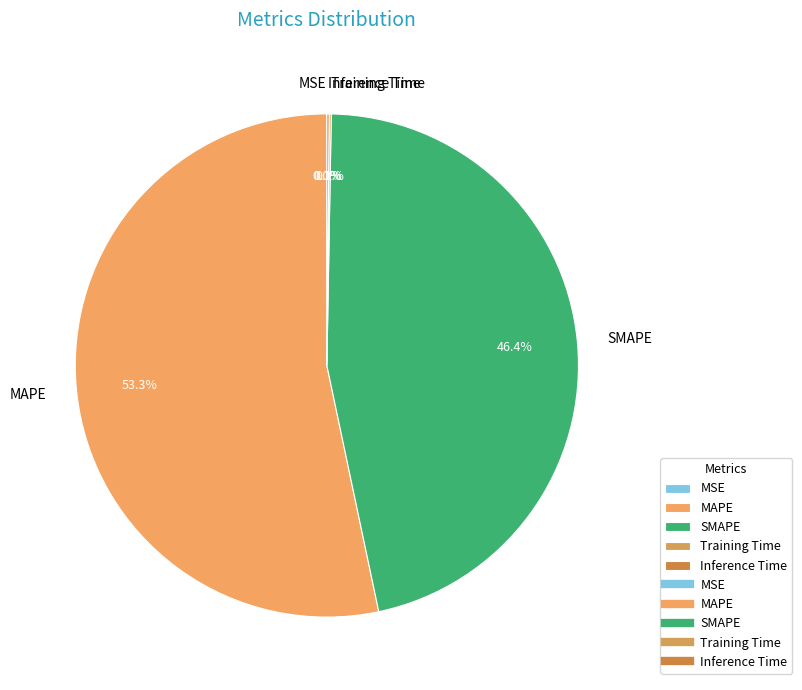

Is it true that SMAPE is 54% of the pie?

False